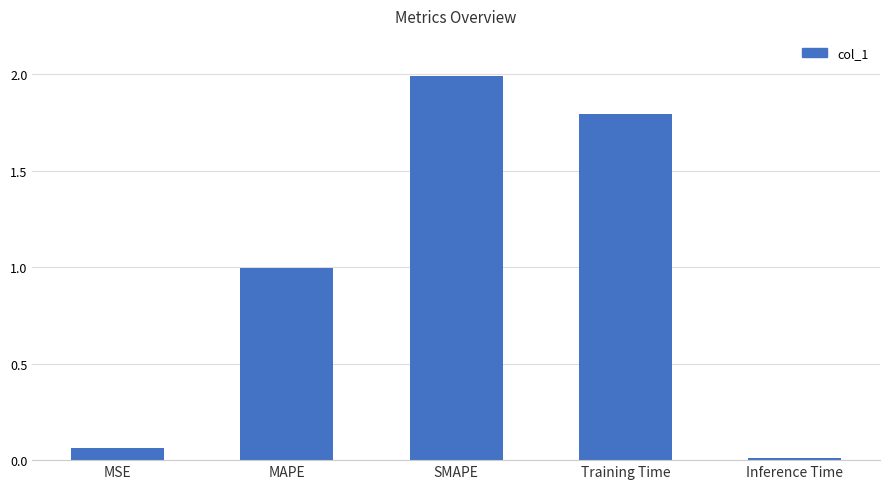

What is the sum of all values?

4.9